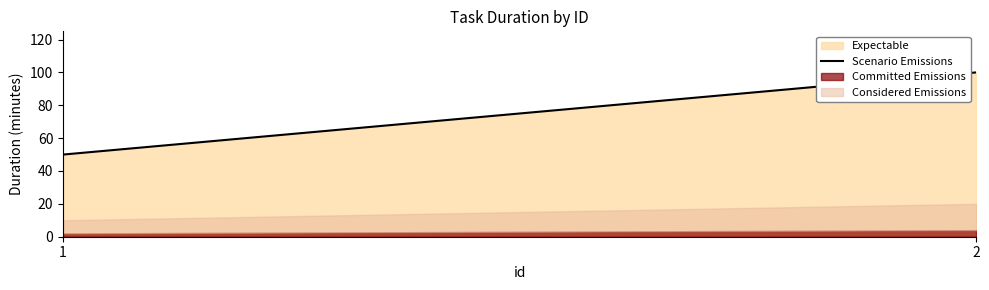

What is the difference between the maximum and minimum values?

50